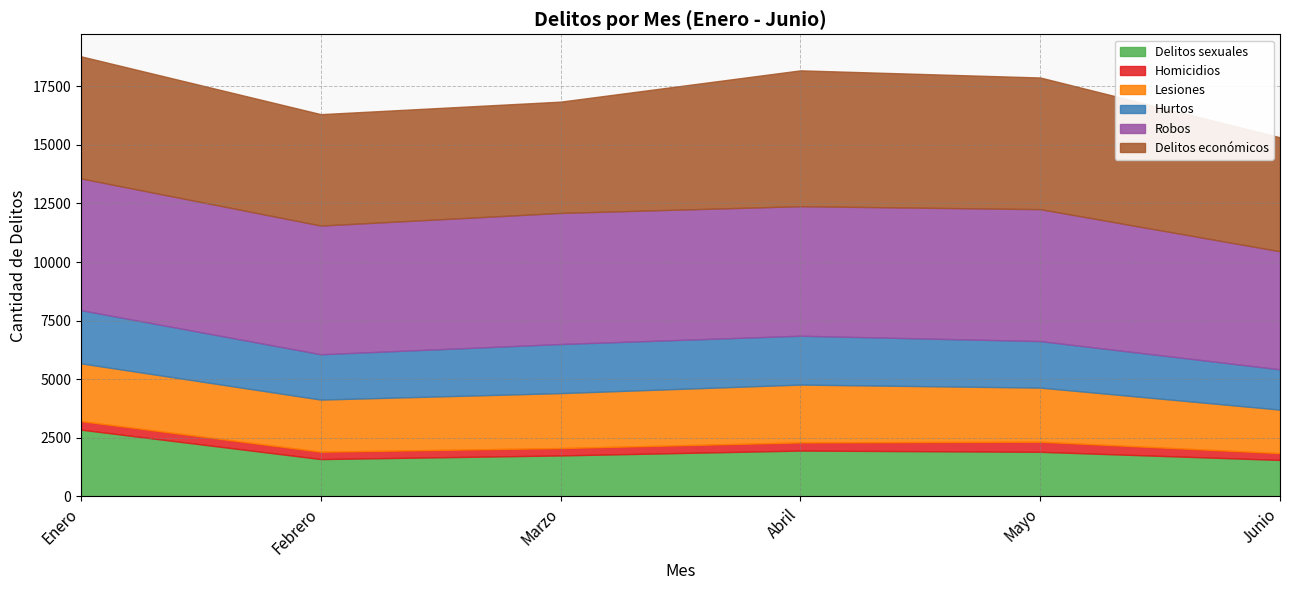

At which category does Hurtos reach its first local valley?

Febrero